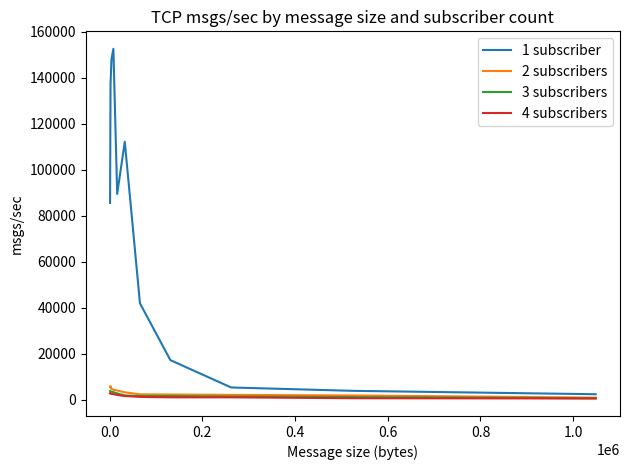

What is the greatest value displayed?

152672.0